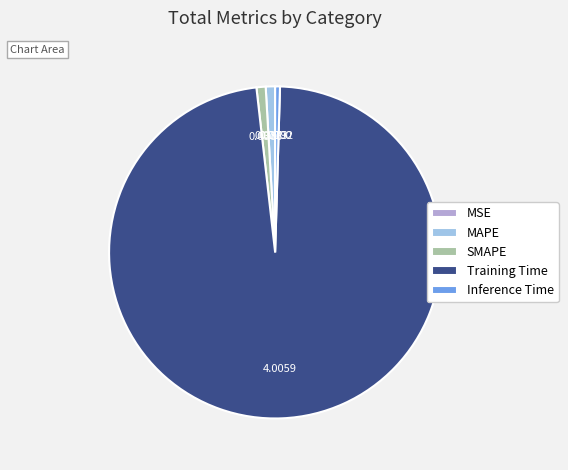

Do Inference Time and Training Time together represent more than half of the pie?

Yes